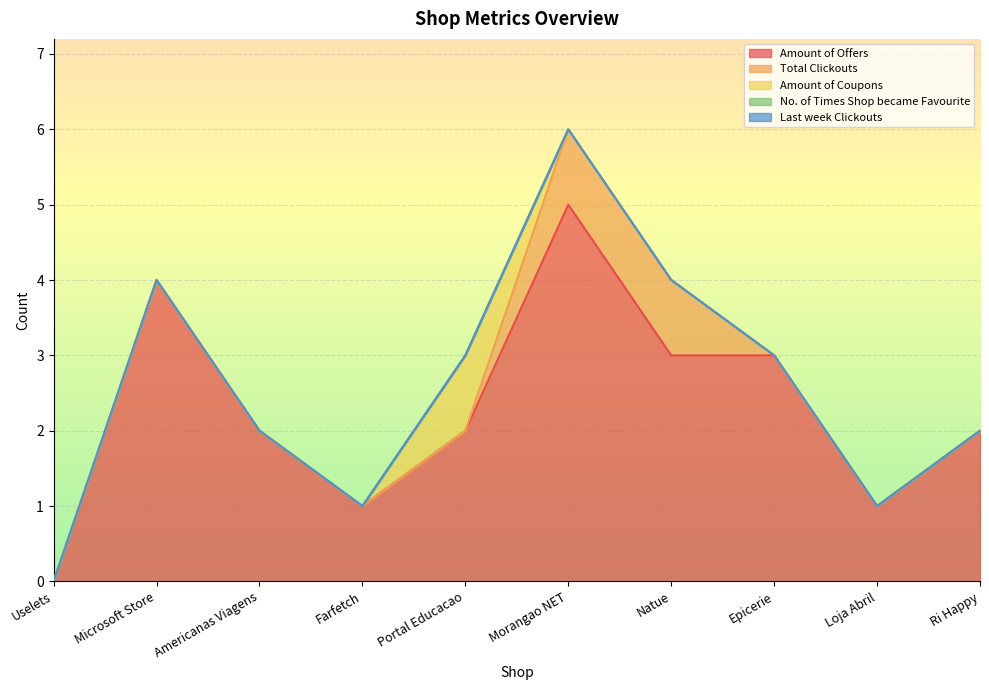

True or false: Total Clickouts and Amount of Coupons intersect in this chart.

True